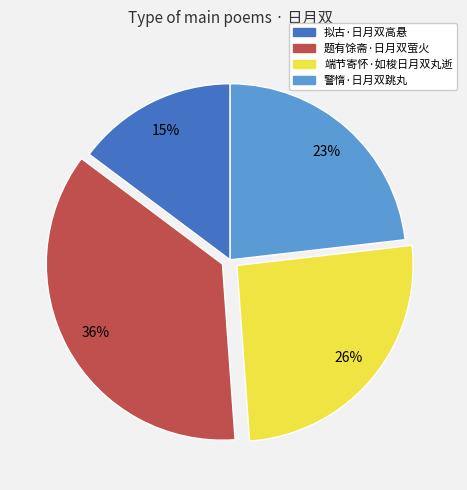

Which category has the smallest portion of the pie?

拟古·日月双高悬